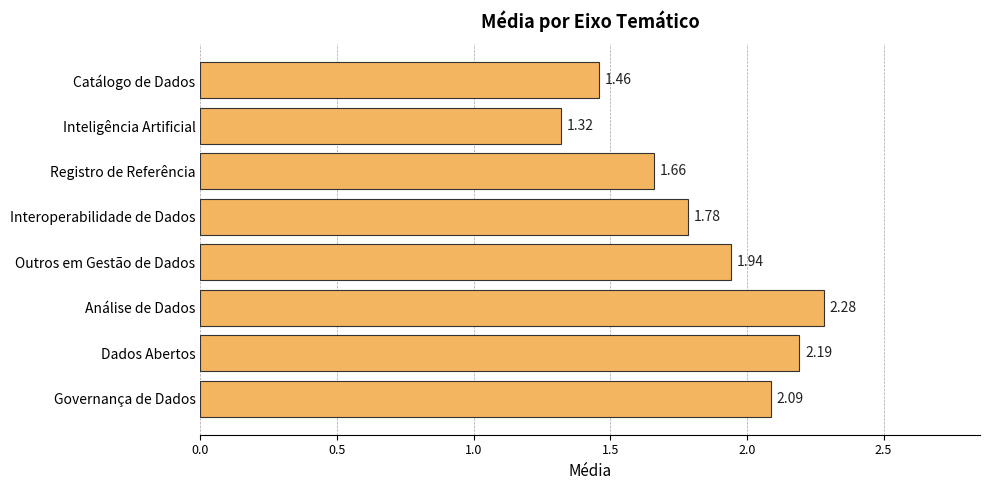

What is the sum of all values?

14.7